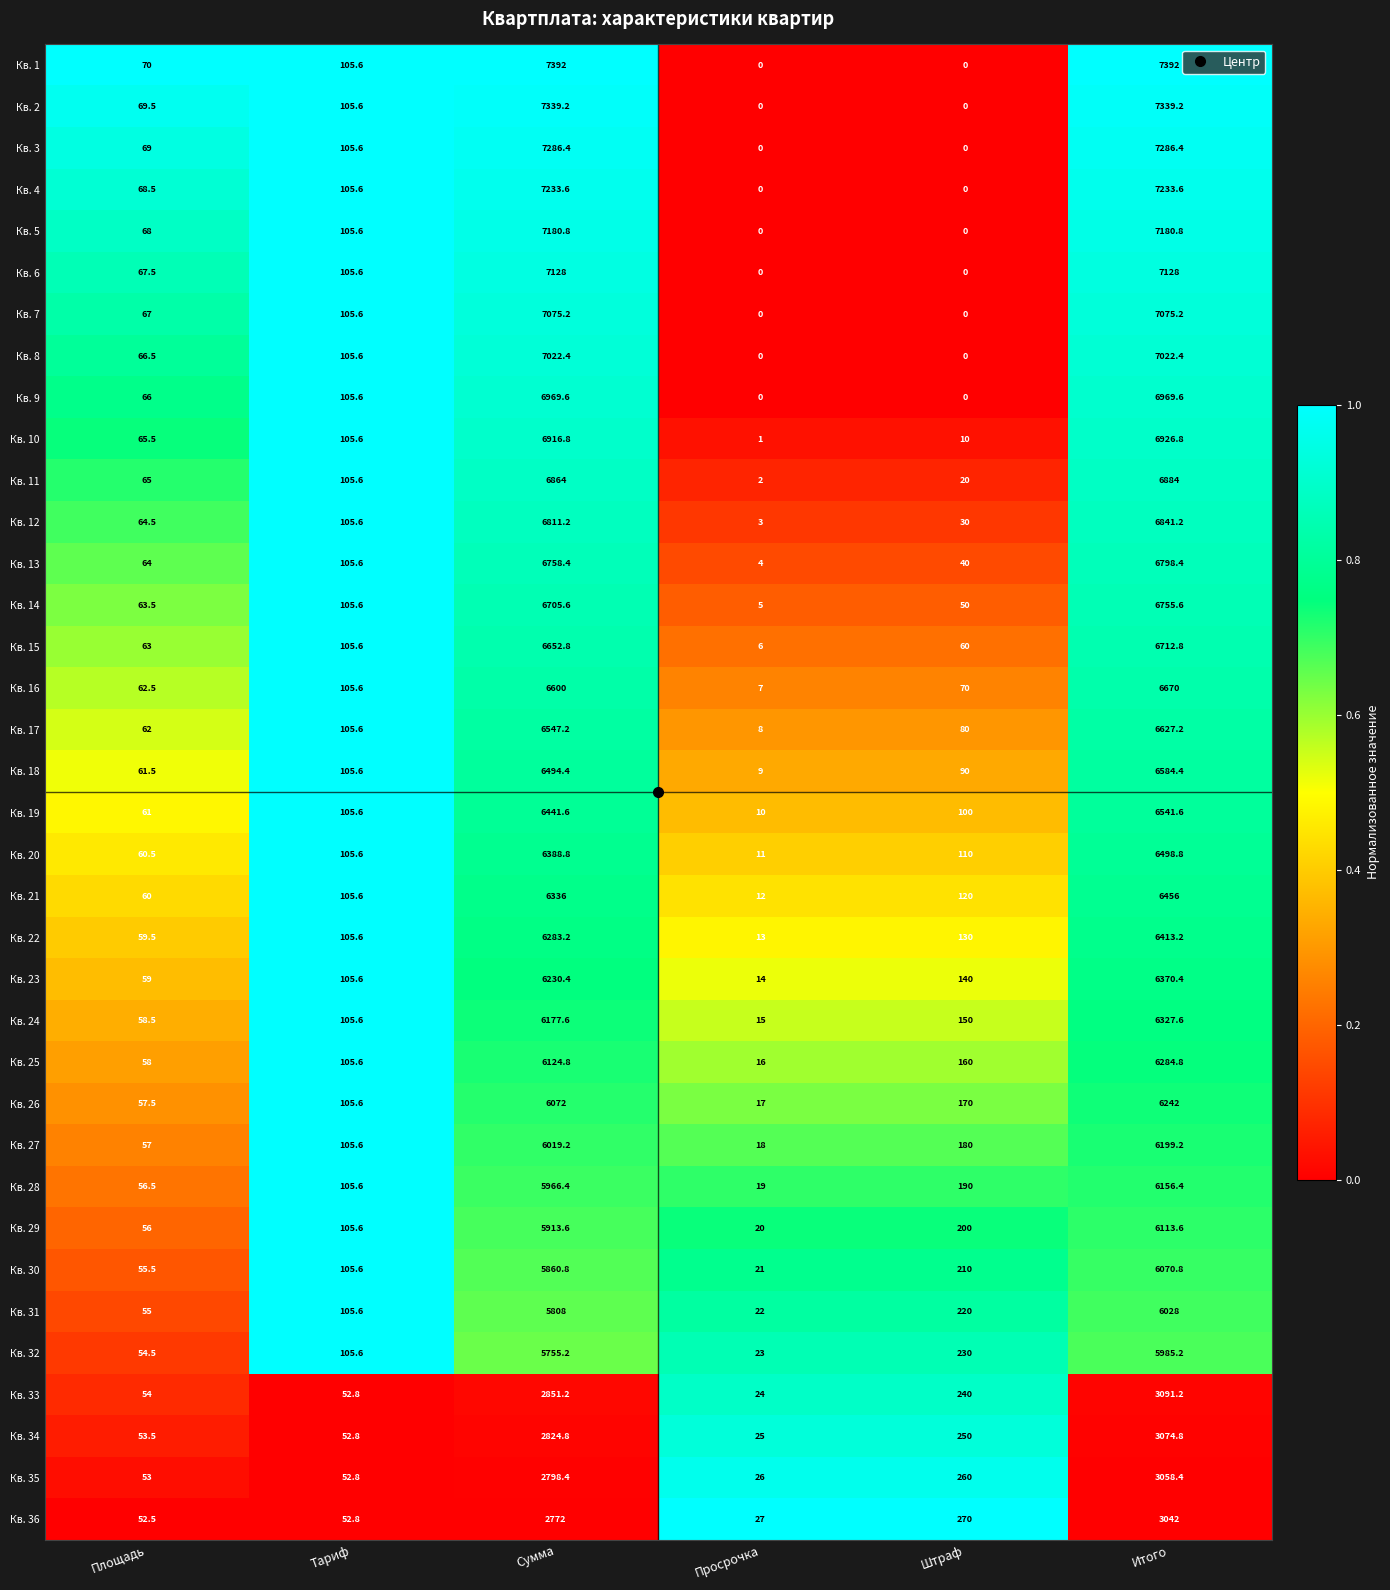

Between Просрочка and Штраф, which series saw the biggest shift?

Кв. 36